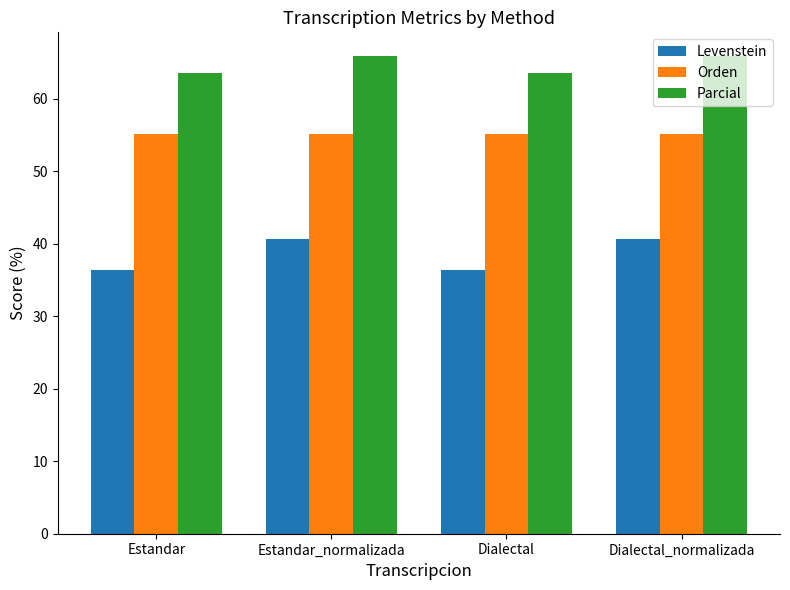

Which series has the largest total across all categories?

Parcial